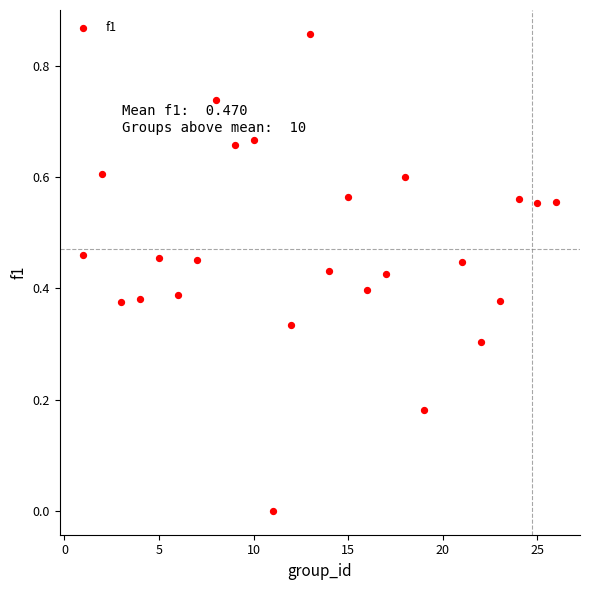

What is the range of X values (max minus min)?

25.0